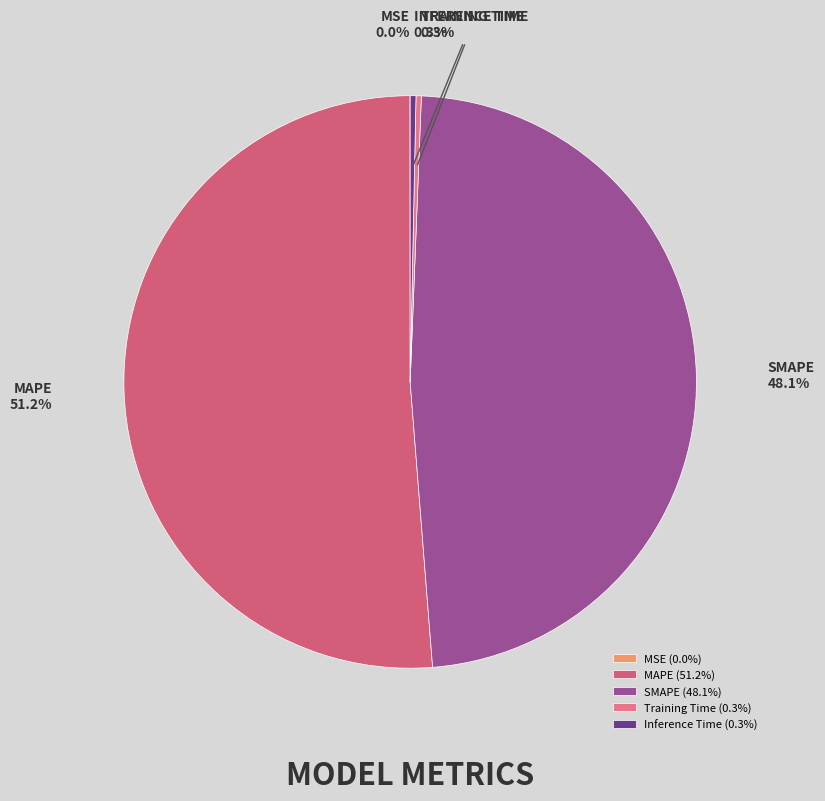

To the nearest percent, what is the difference between the largest and smallest slice percentages?

51%